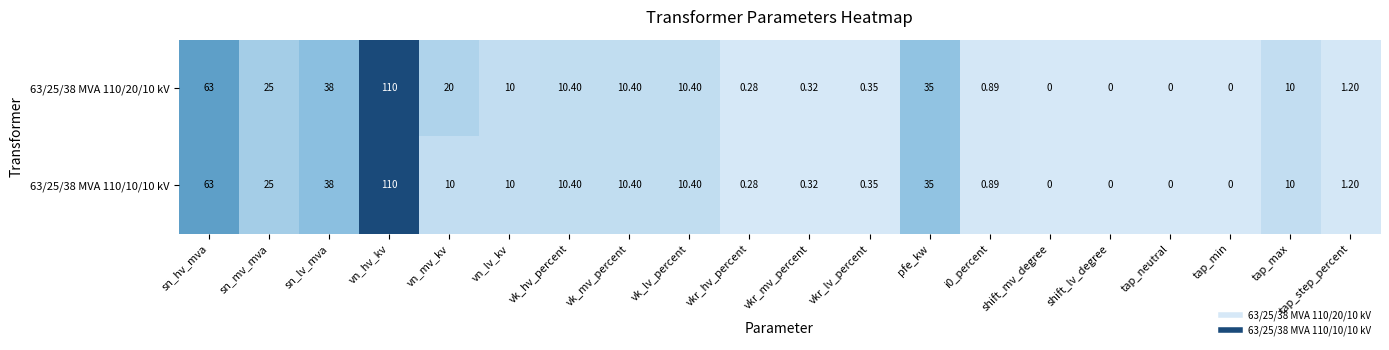

Which category has the highest value in the 63/25/38 MVA 110/20/10 kV series?

vn_hv_kv